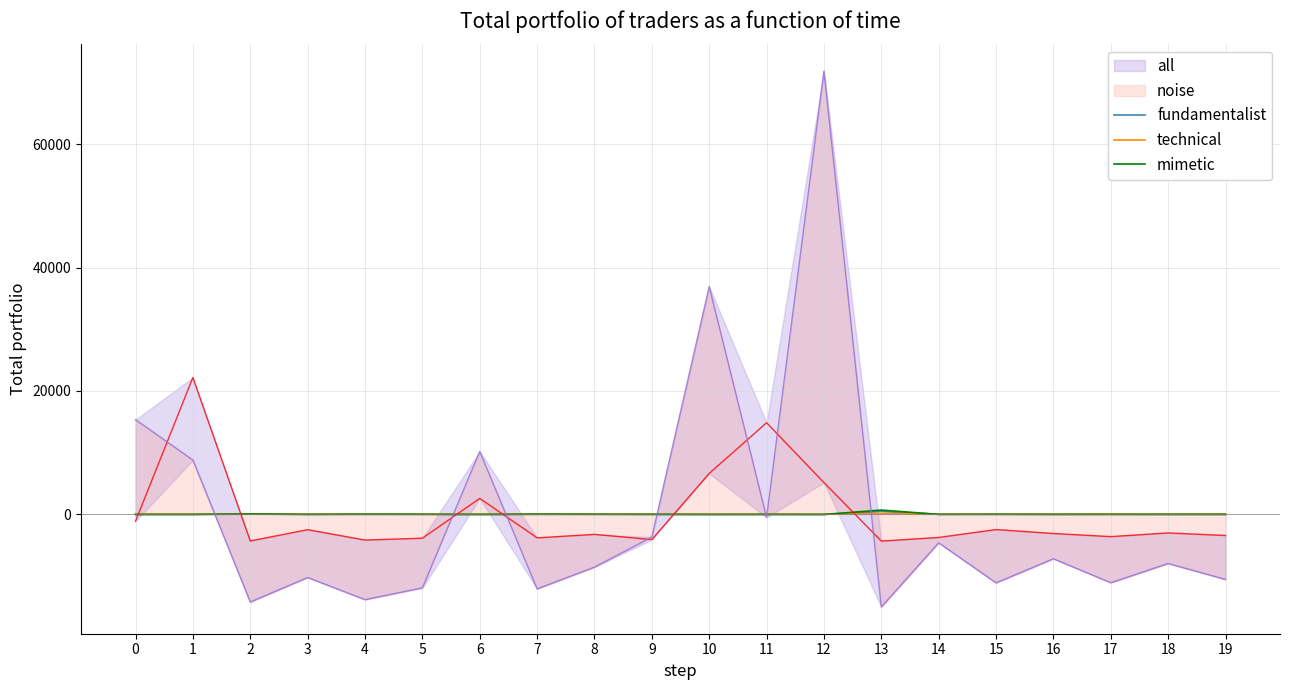

Count the number of categories in the chart.

20